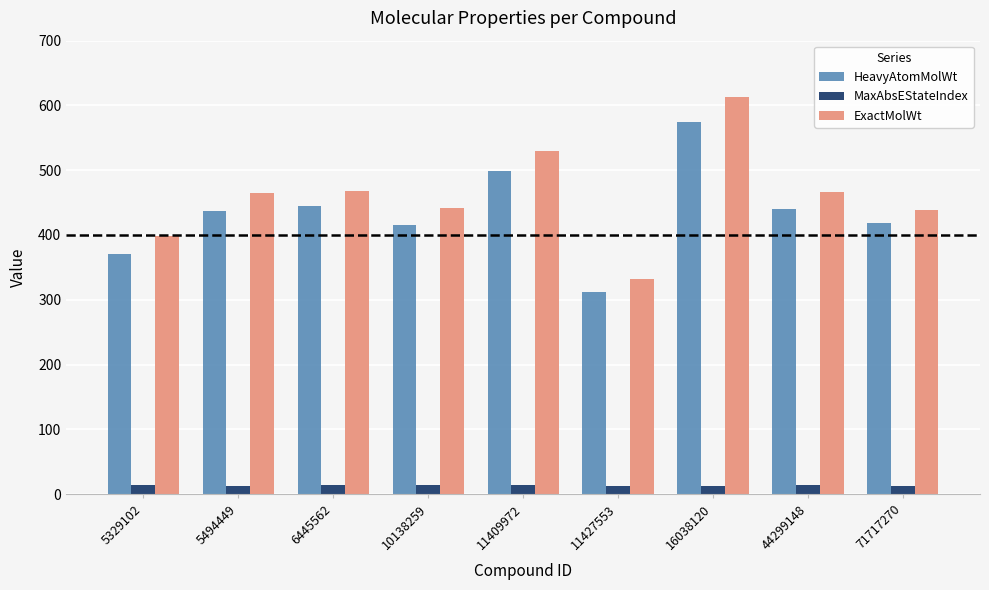

What is the sum of the HeavyAtomMolWt values at 71717270 and 6445562?

863.1